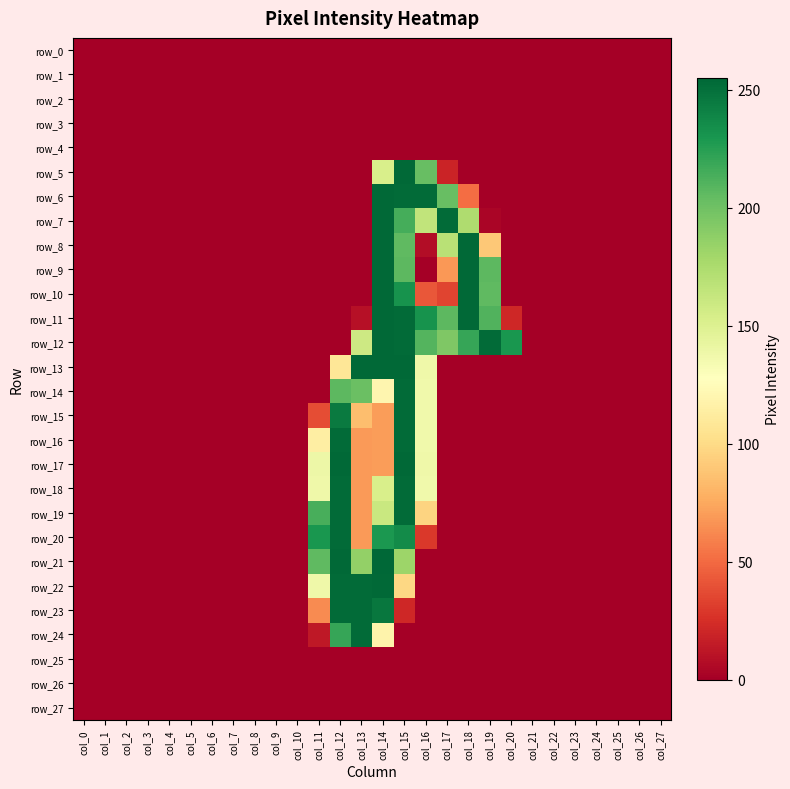

What is the average value of the row_24 series?

22